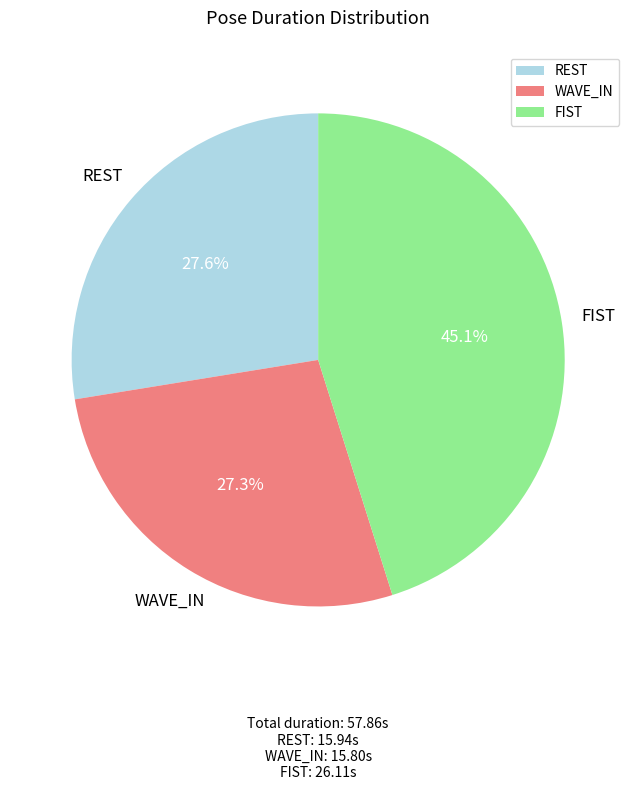

The REST slice represents 33% of the pie. True or false?

False